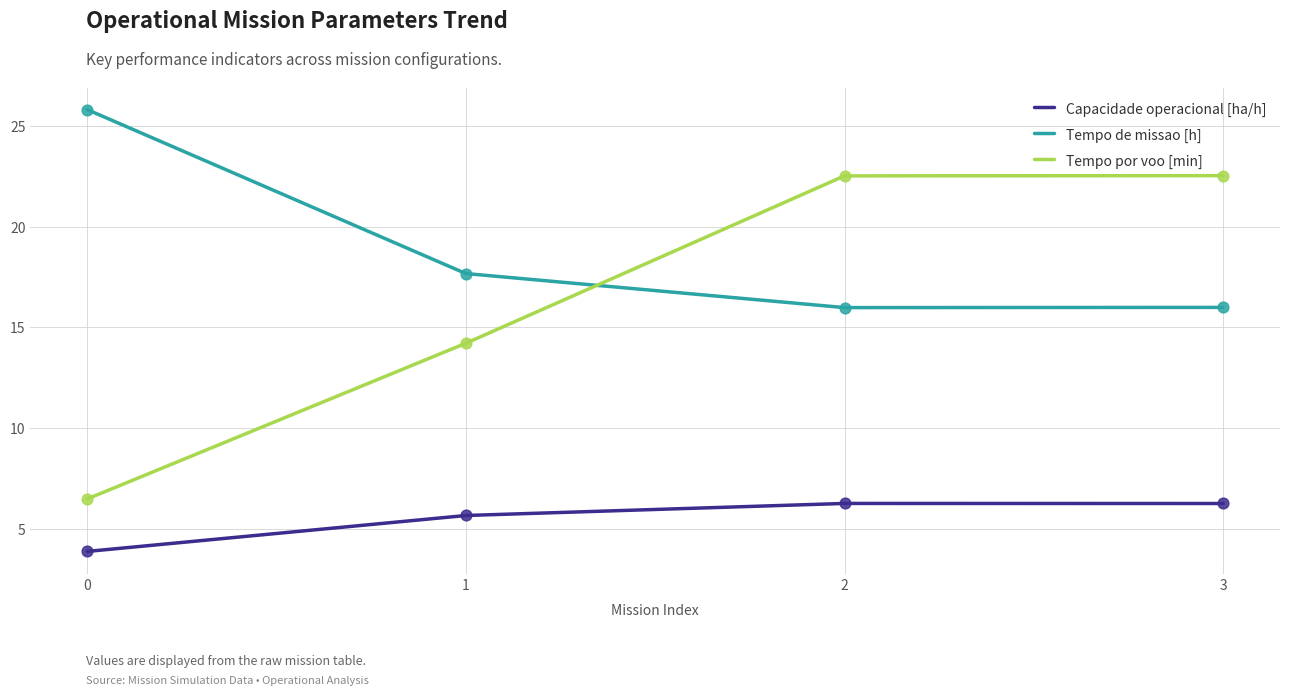

Which series has the largest range (max minus min)?

Tempo por voo [min]